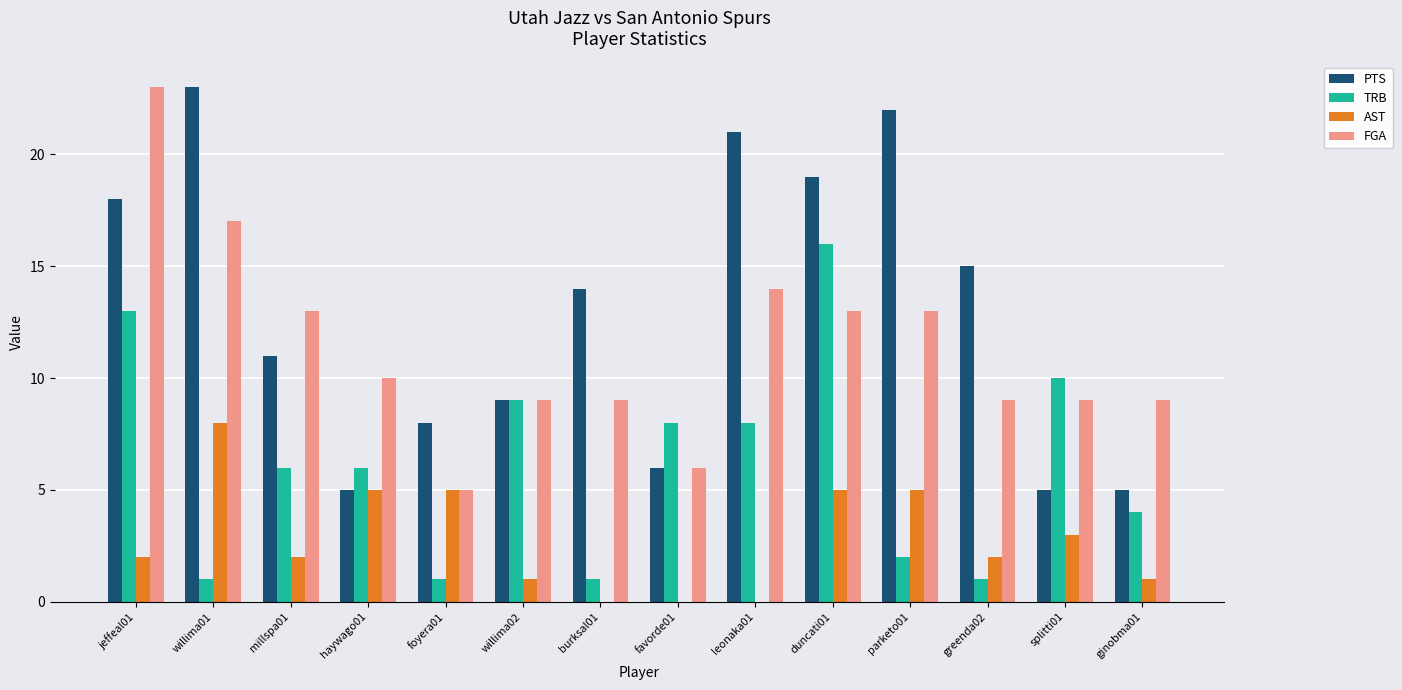

Reading left to right, transcribe all the data shown in this chart.

PTS: 18	23	11	5	8	9	14	6	21	19	22	15	5	5
TRB: 13	1	6	6	1	9	1	8	8	16	2	1	10	4
AST: 2	8	2	5	5	1	0	0	0	5	5	2	3	1
FGA: 23	17	13	10	5	9	9	6	14	13	13	9	9	9